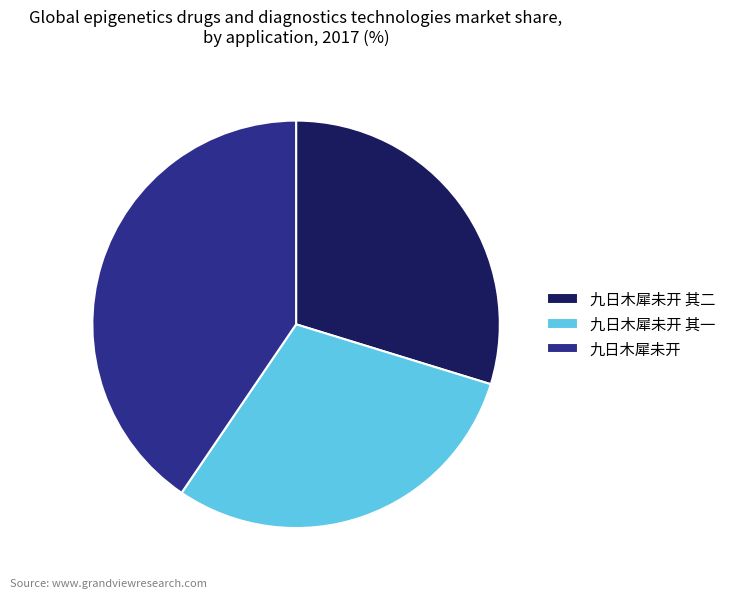

Count the number of slices in the pie.

3